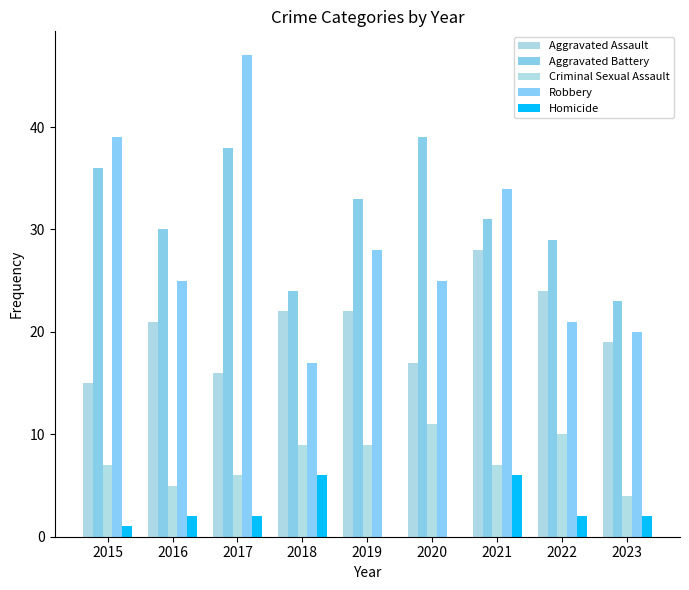

Which category has the highest value in the Robbery series?

2017